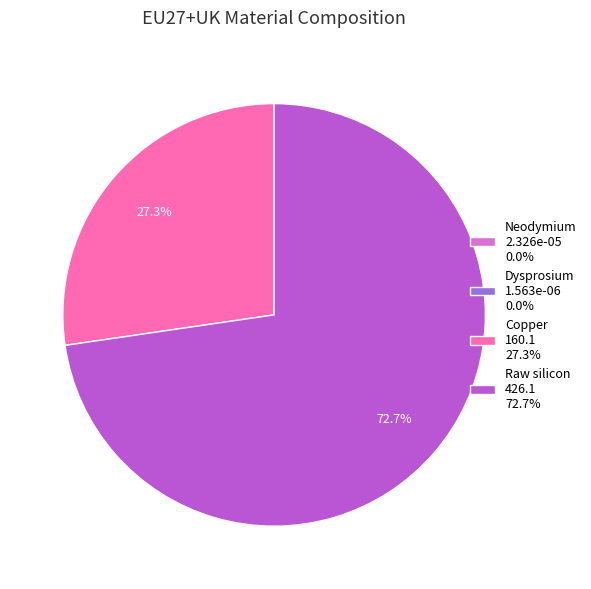

Which slice is the largest?

Raw silicon